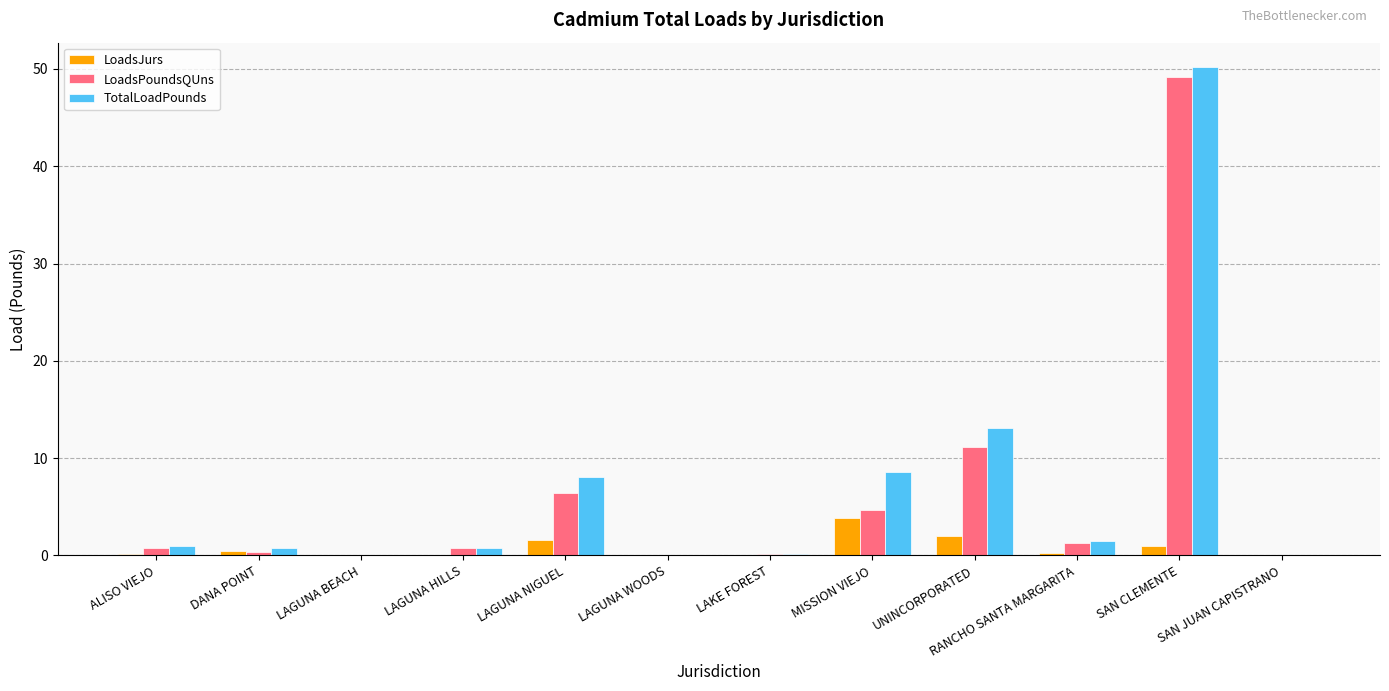

True or false: TotalLoadPounds has a value of 8.6 at MISSION VIEJO.

True